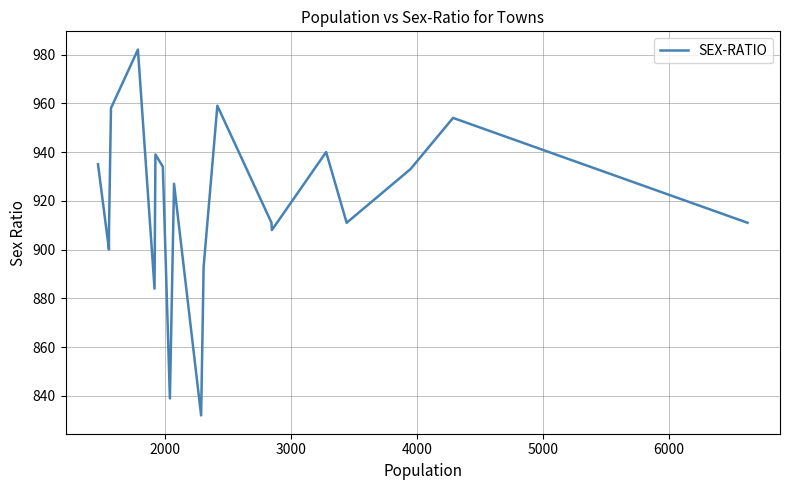

How many points are higher than both their immediate neighbors (excluding endpoints)?

6